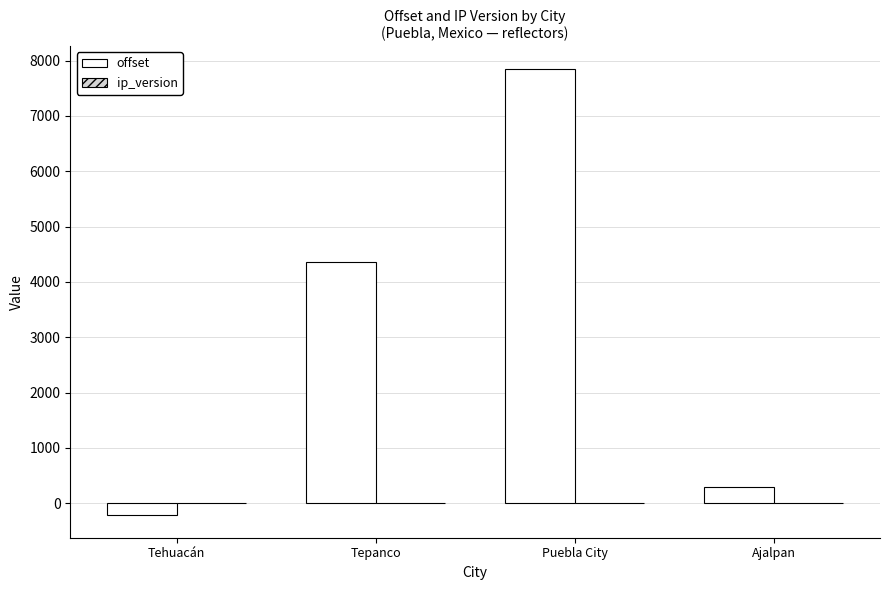

Which series changed the most between Tehuacán and Ajalpan?

offset